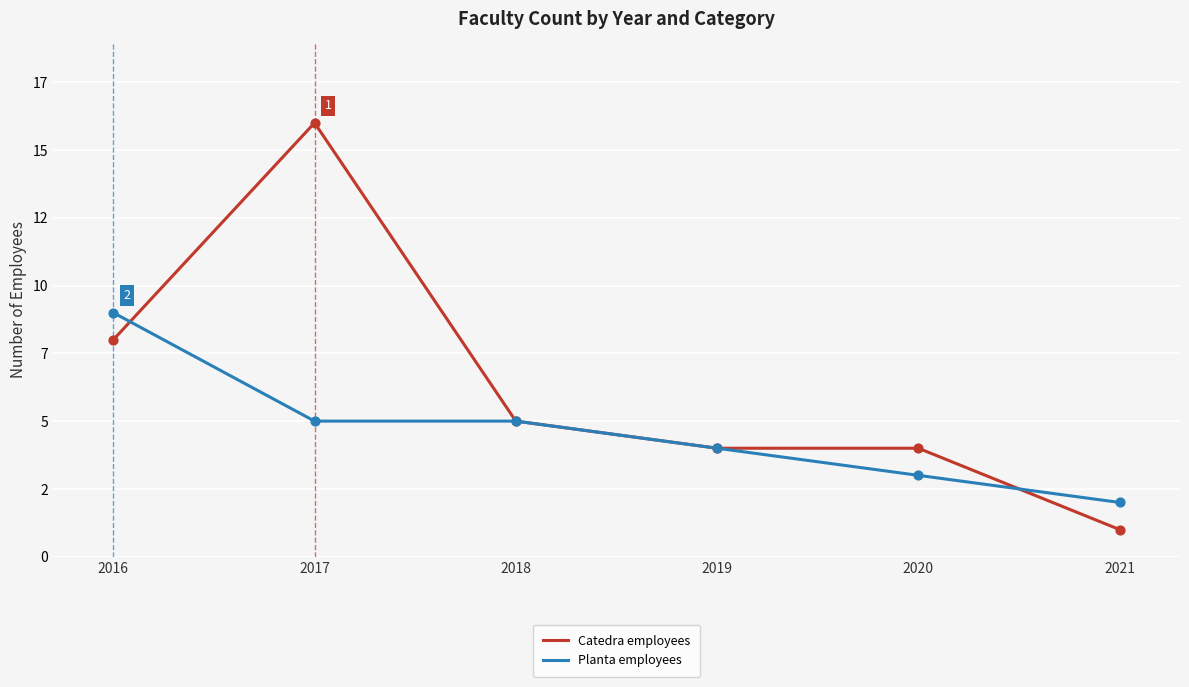

What is the total value across all series at 2016?

17